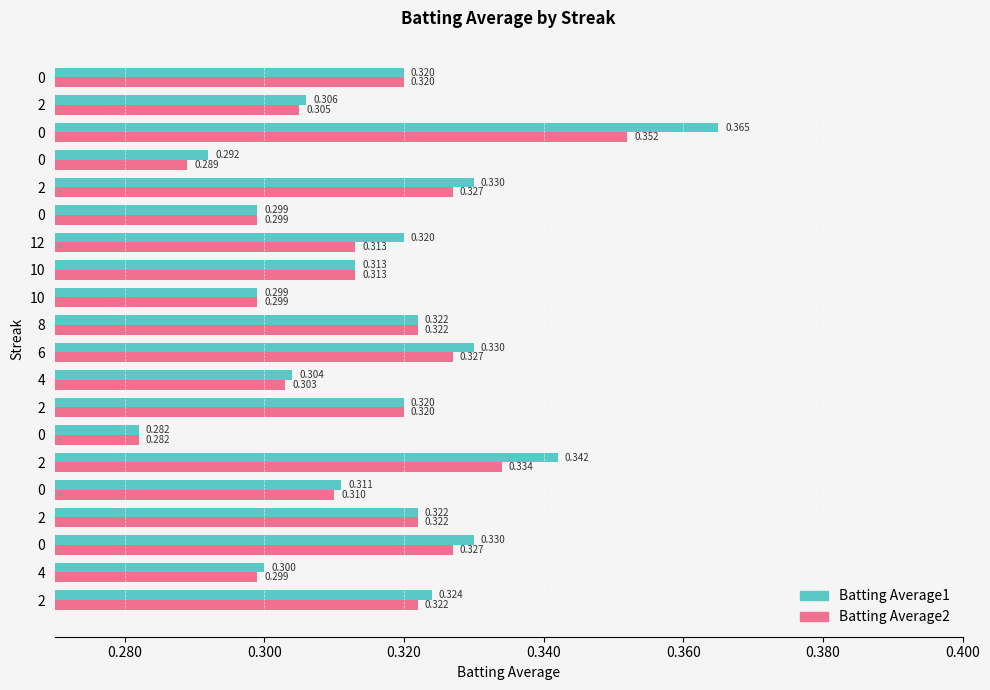

What is the lowest value of the Batting Average1 series?

0.3